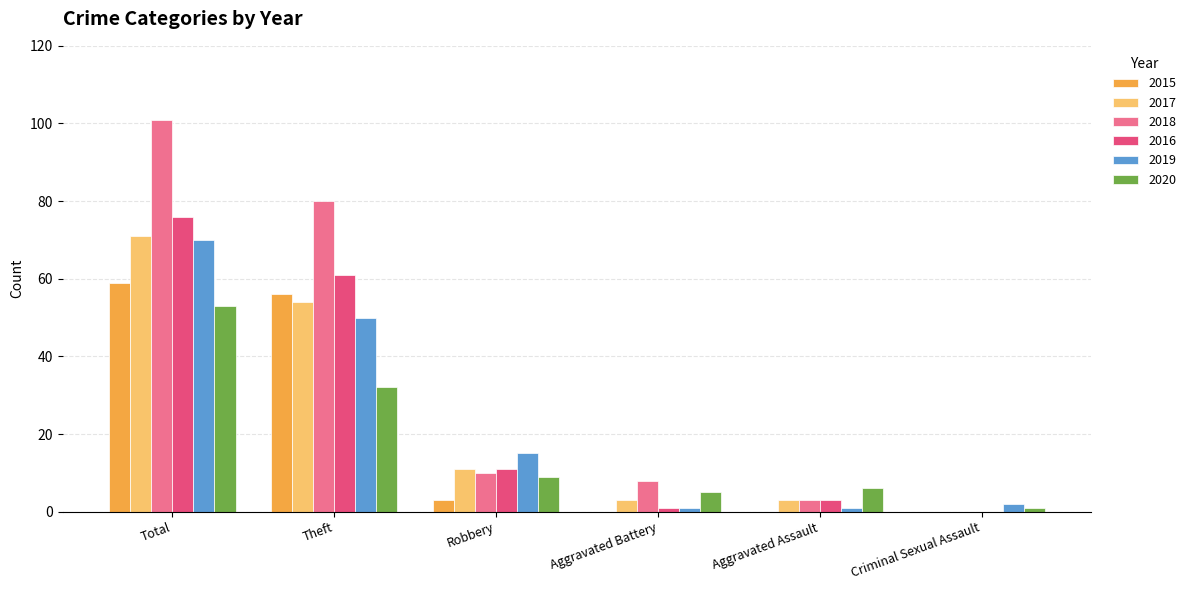

What is the highest value of the 2016 series?

76